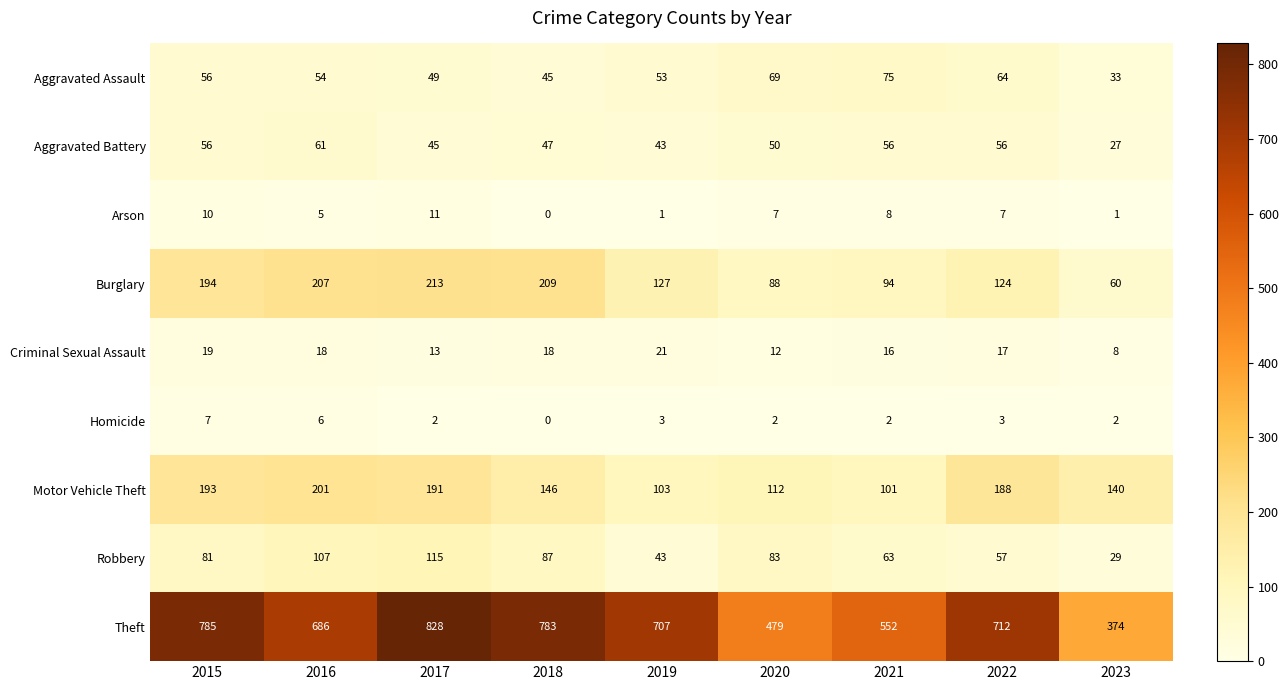

Rank the series by their maximum value, from lowest to highest.

Homicide, Arson, Criminal Sexual Assault, Aggravated Battery, Aggravated Assault, Robbery, Motor Vehicle Theft, Burglary, Theft